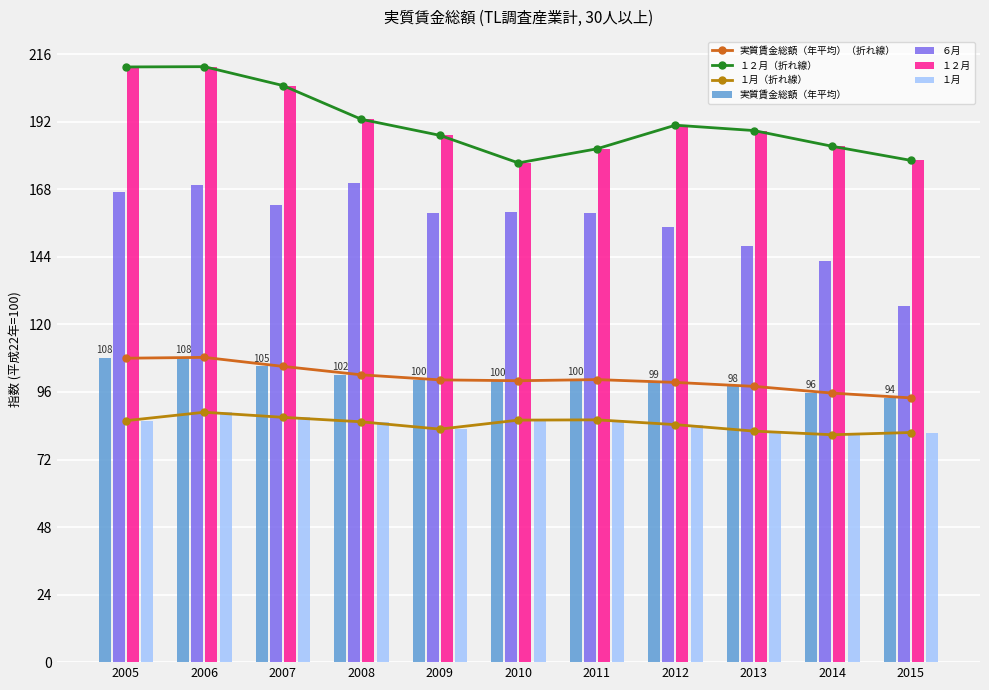

Which series has the widest spread of values?

６月